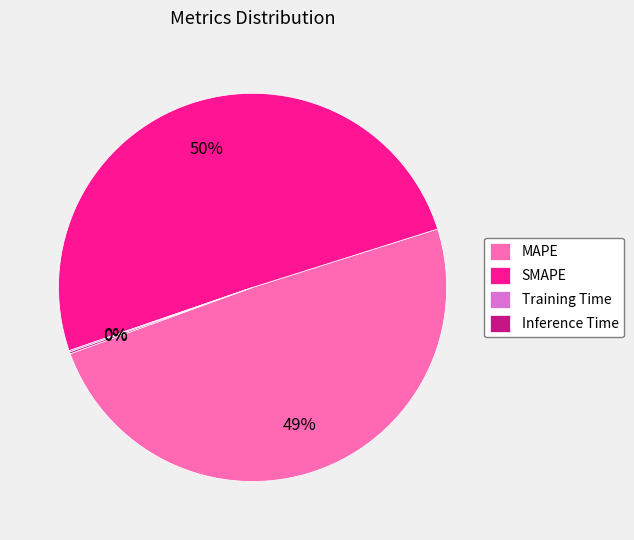

To the nearest percent, what is the average slice percentage?

25%